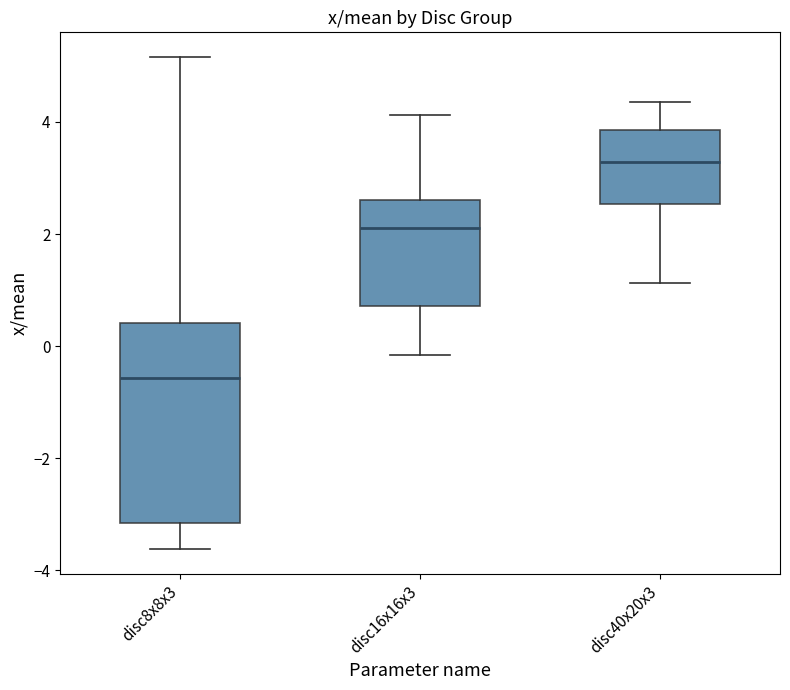

Comparing the boxes themselves (not the whiskers), which one is the tallest?

disc8x8x3